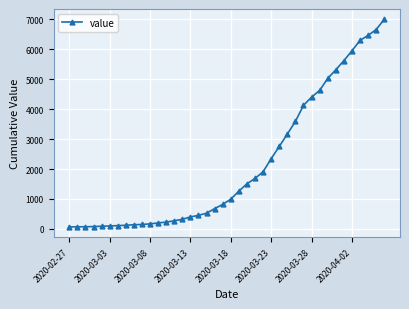

What is the minimum value shown in the chart?

64